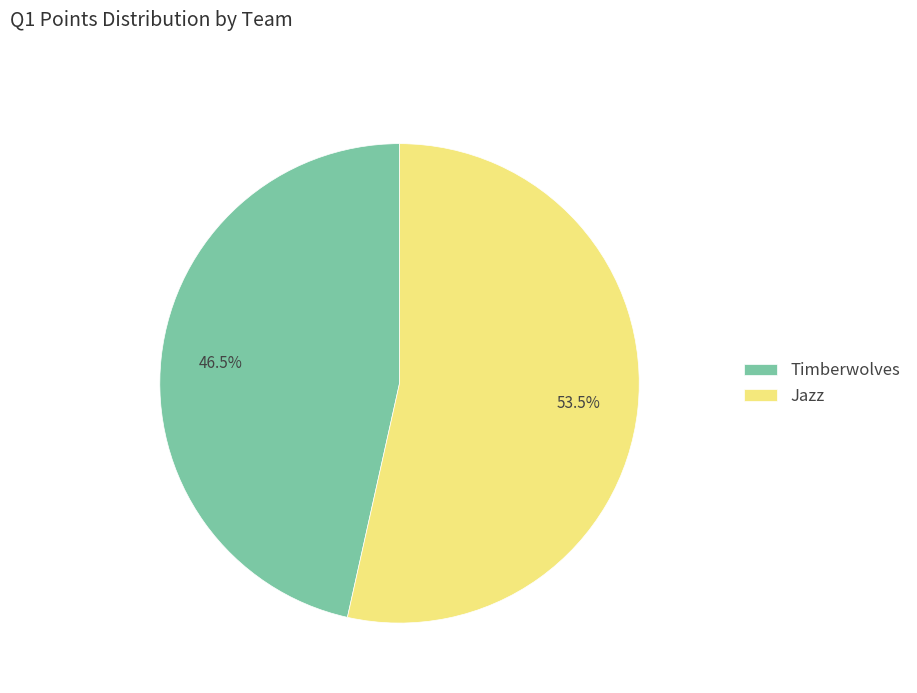

Is Jazz the majority of the pie?

Yes